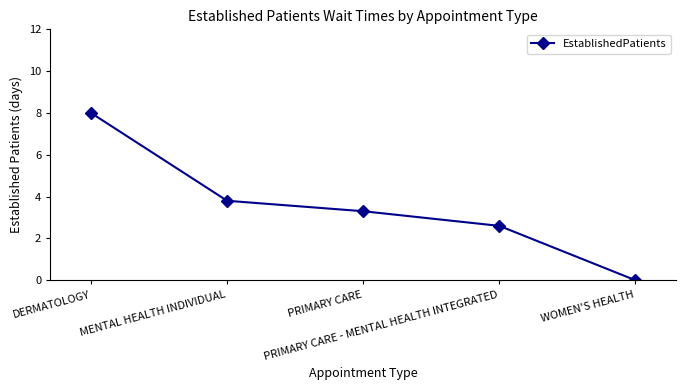

What is the change in value from MENTAL HEALTH INDIVIDUAL to WOMEN'S HEALTH?

-3.8